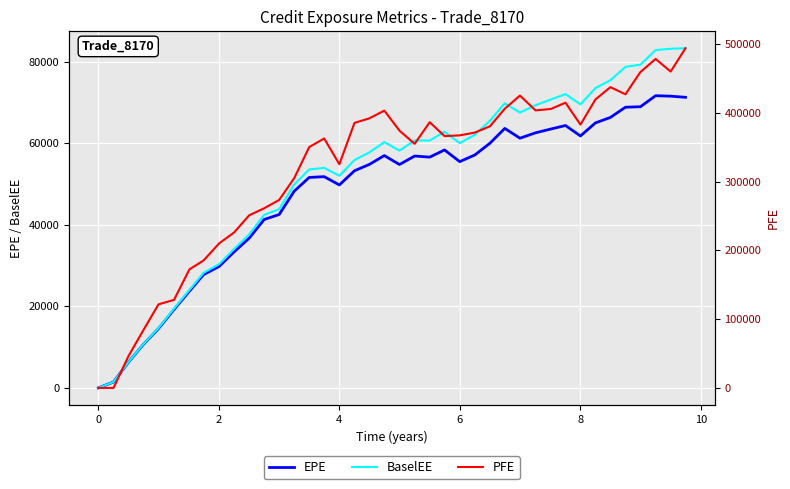

Which series has the largest range (max minus min)?

PFE